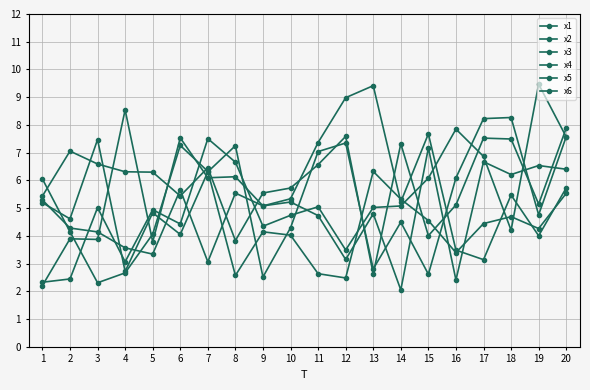

What is the value of the x1 point at the 9th from the left?

5.1